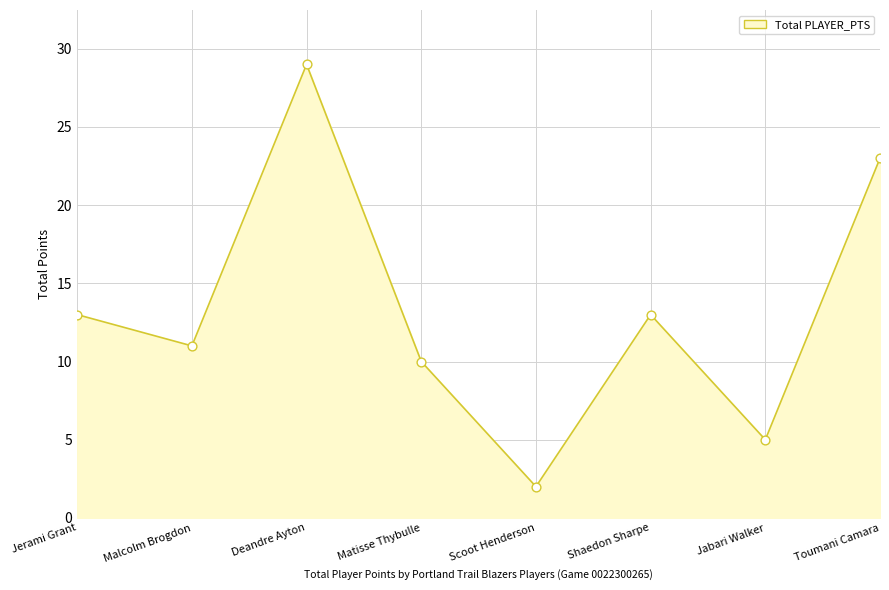

What is the change in value from Malcolm Brogdon to Toumani Camara?

+12